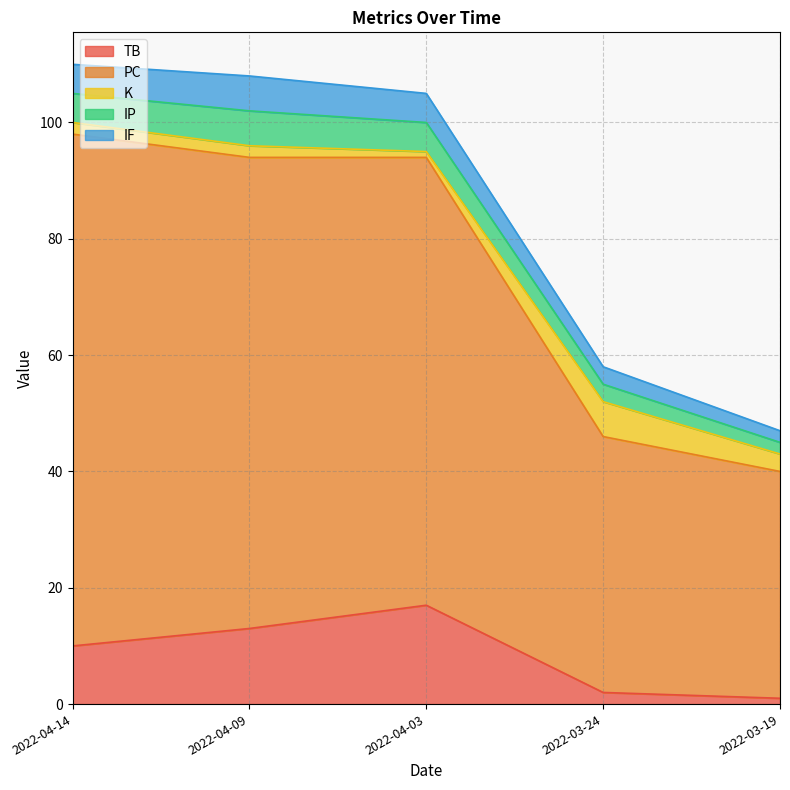

Reading left to right, what are all the values shown in this chart?

TB: 2022-04-14=10	2022-04-09=13	2022-04-03=17	2022-03-24=2	2022-03-19=1
PC: 2022-04-14=88	2022-04-09=81	2022-04-03=77	2022-03-24=44	2022-03-19=39
K: 2022-04-14=2	2022-04-09=2	2022-04-03=1	2022-03-24=6	2022-03-19=3
IP: 2022-04-14=5	2022-04-09=6	2022-04-03=5	2022-03-24=3	2022-03-19=2
IF: 2022-04-14=5	2022-04-09=6	2022-04-03=5	2022-03-24=3	2022-03-19=2